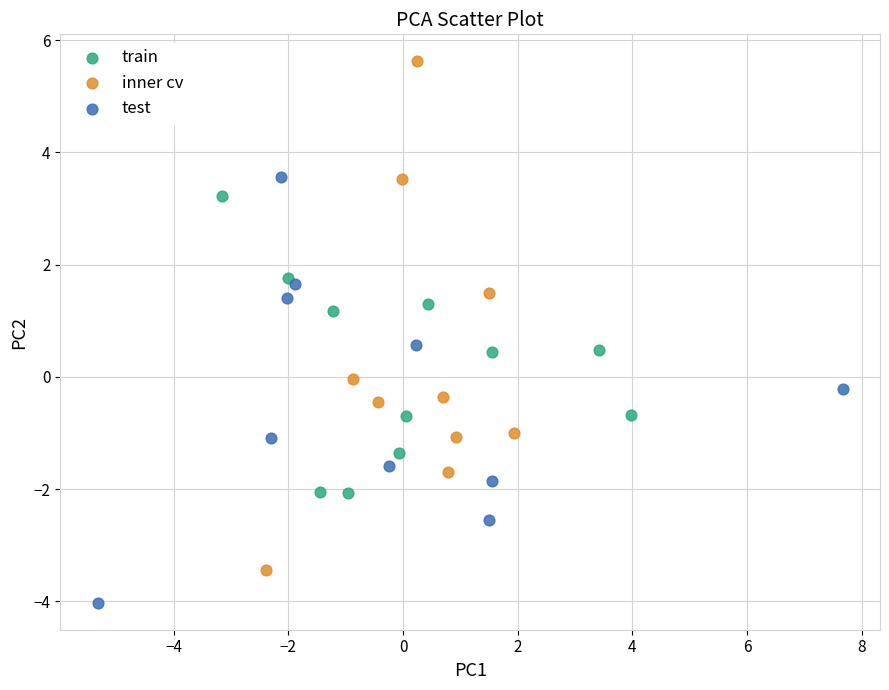

Which series reaches the maximum Y coordinate?

inner cv